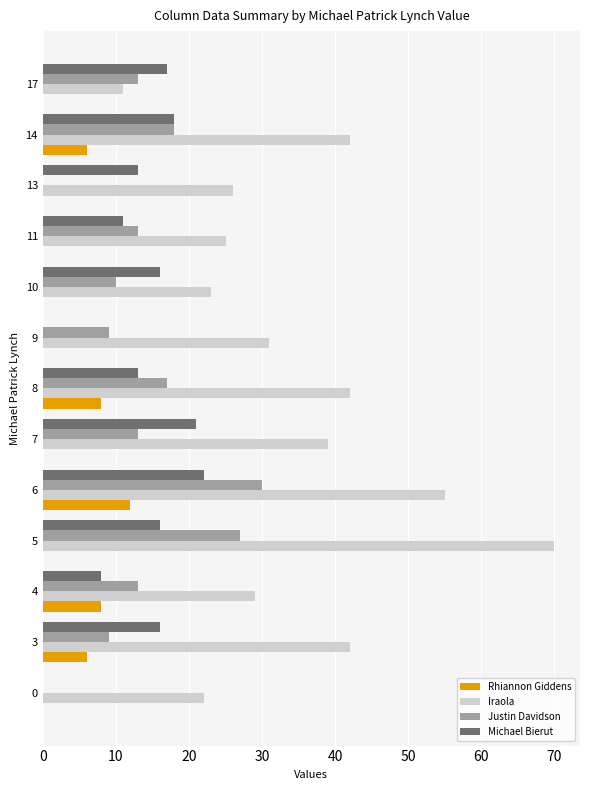

What is the sum of all Michael Bierut values?

171